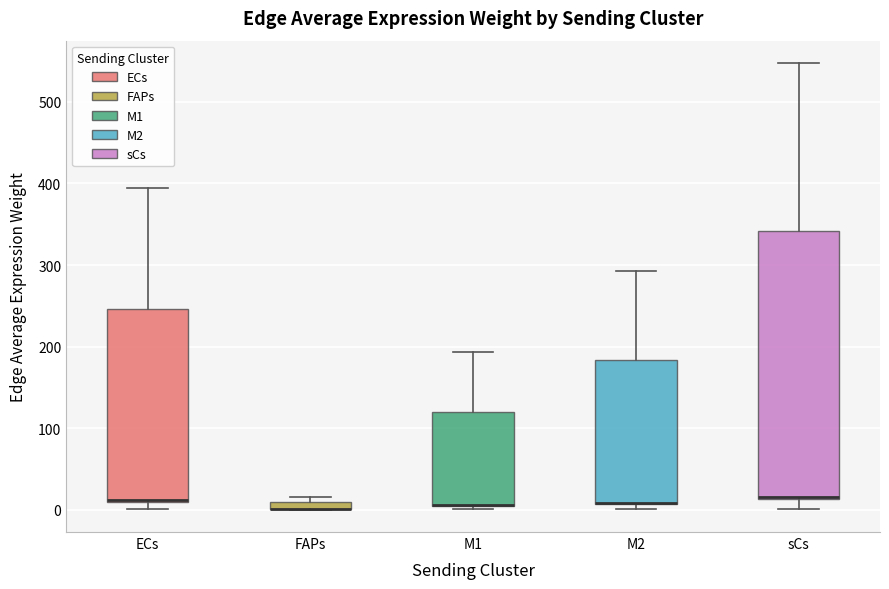

Where does the median line of the box for sCs sit on the y-axis? The values are not printed on the chart, so give them approximately, as read against the axis.

20